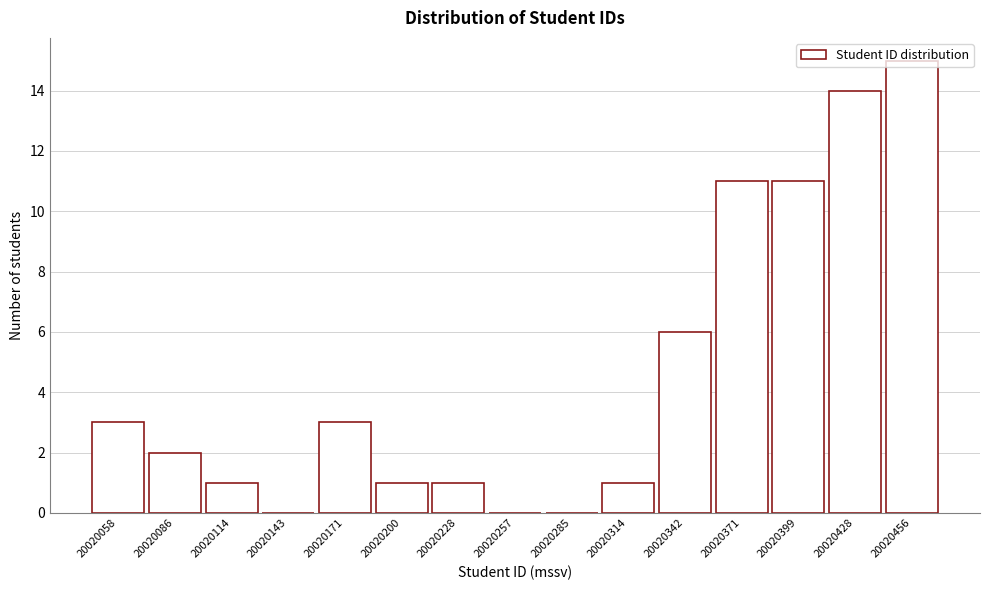

What is the maximum value shown in the chart?

15